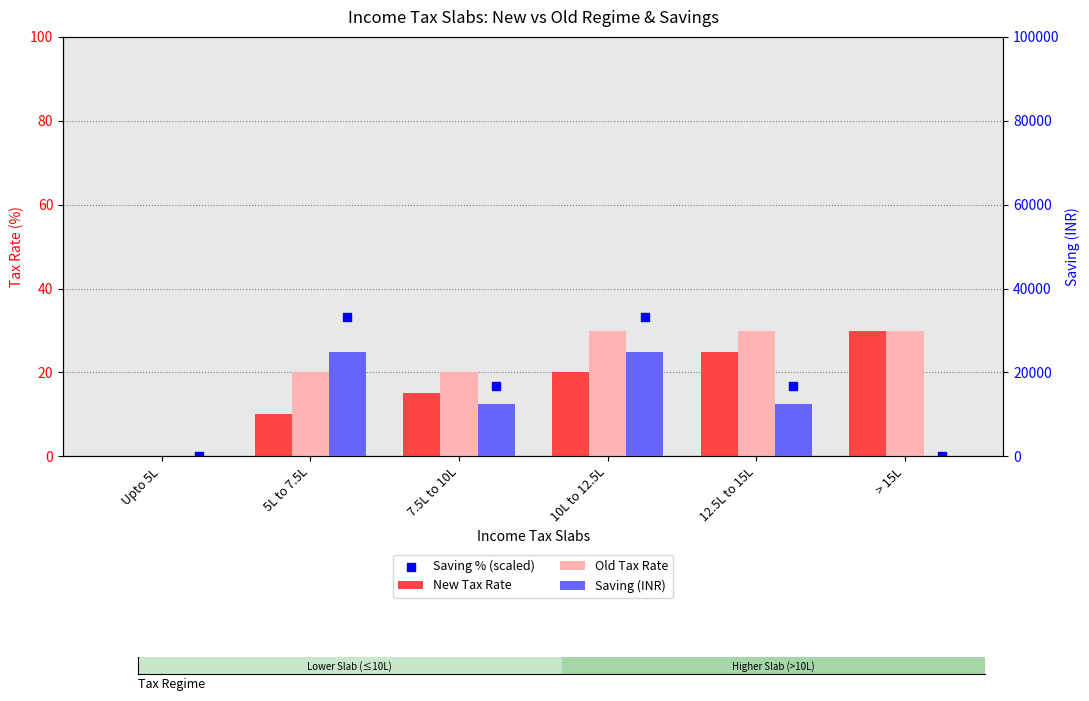

At which category is the sum across all series the highest?

10L to 12.5L